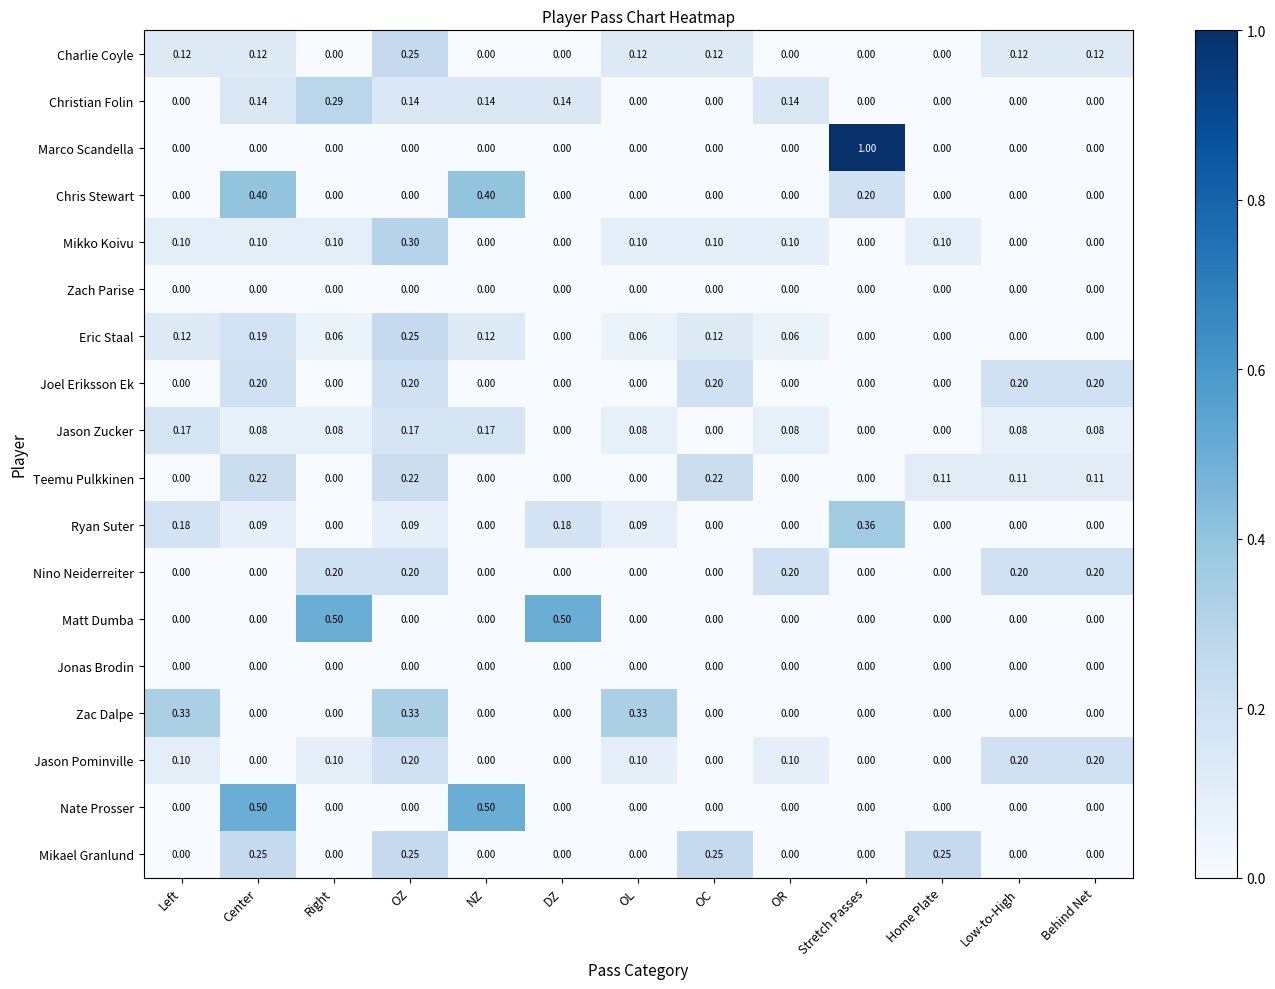

Which series has the largest range (max minus min)?

Marco Scandella